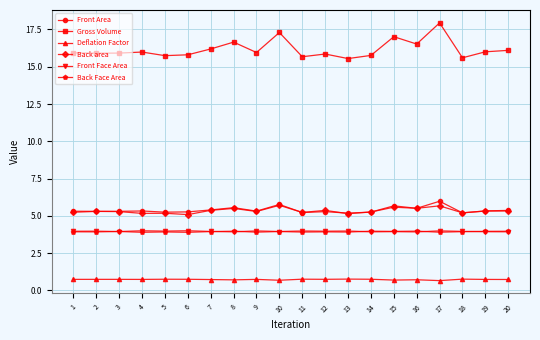

True or false: Deflation Factor has a value of 0.7 at 1.

True